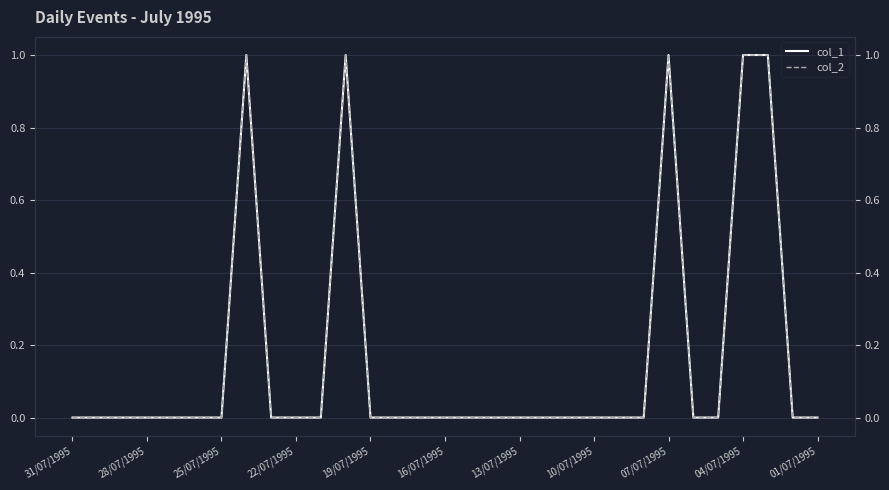

Rank the series by their maximum value, from highest to lowest.

col_1, col_2